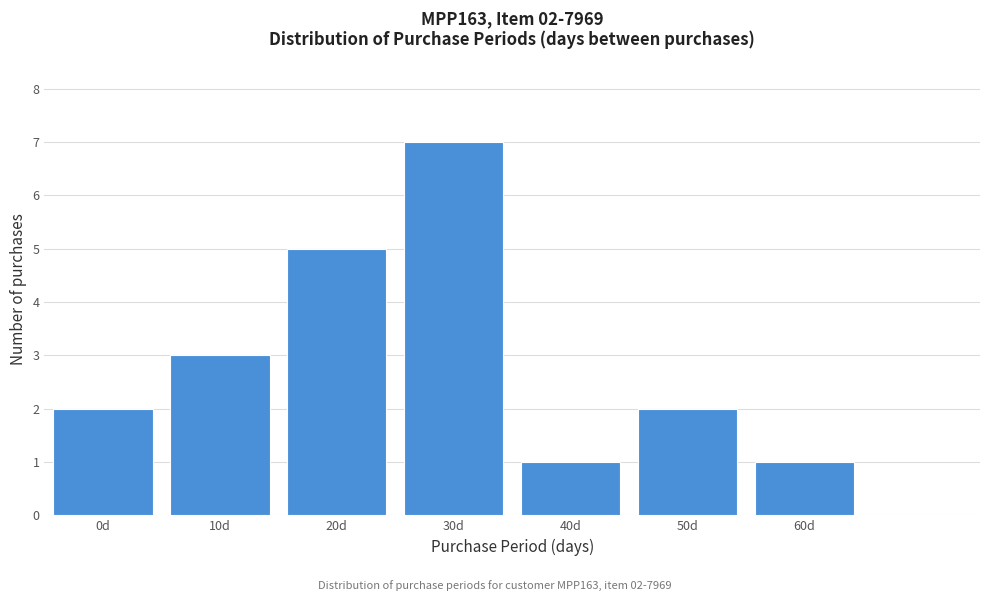

Reading left to right, list all the values displayed in this chart.

2	3	5	7	1	2	1